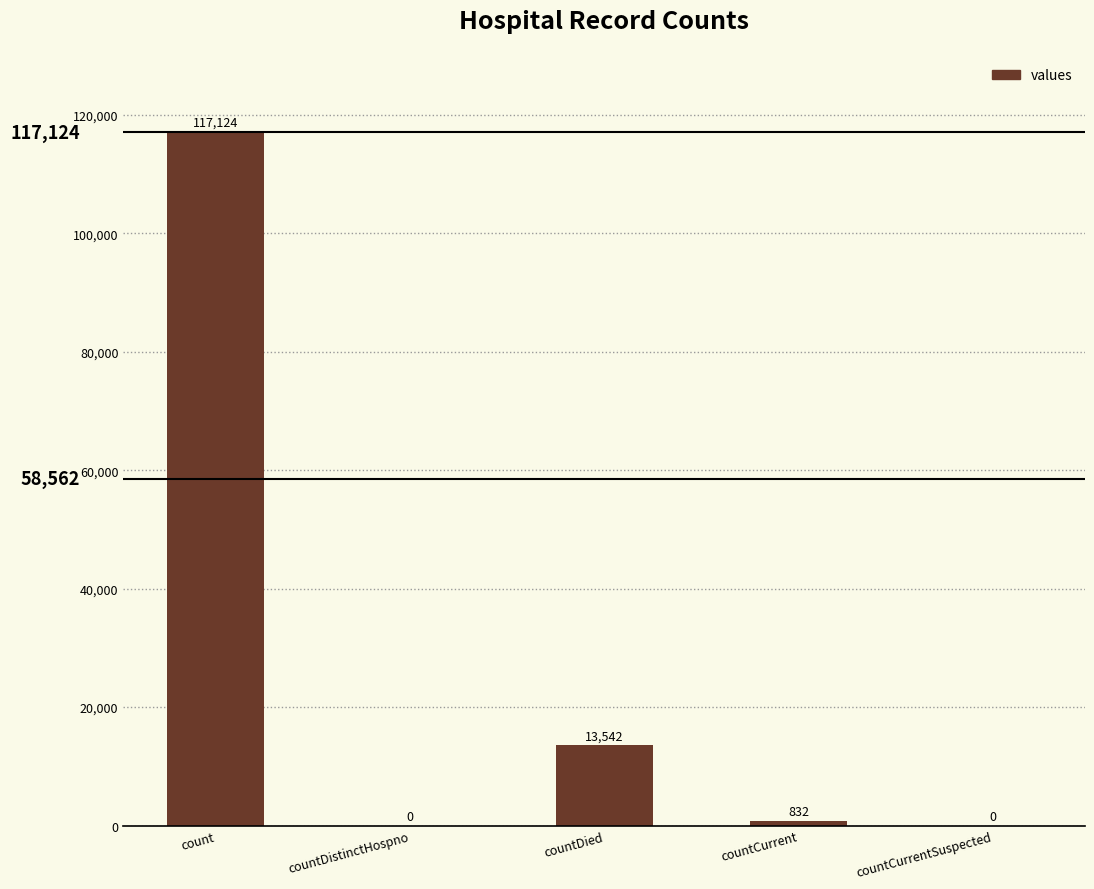

What is the sum of all values?

131498